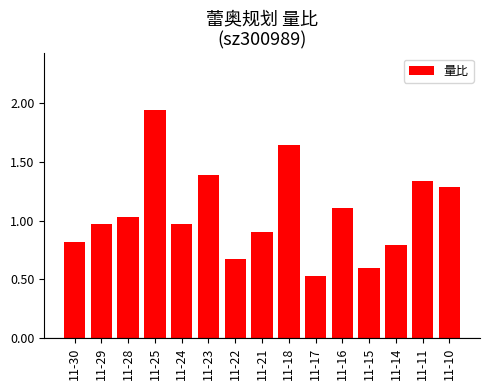

Is it true that the value at 11-14 is 0.8?

True